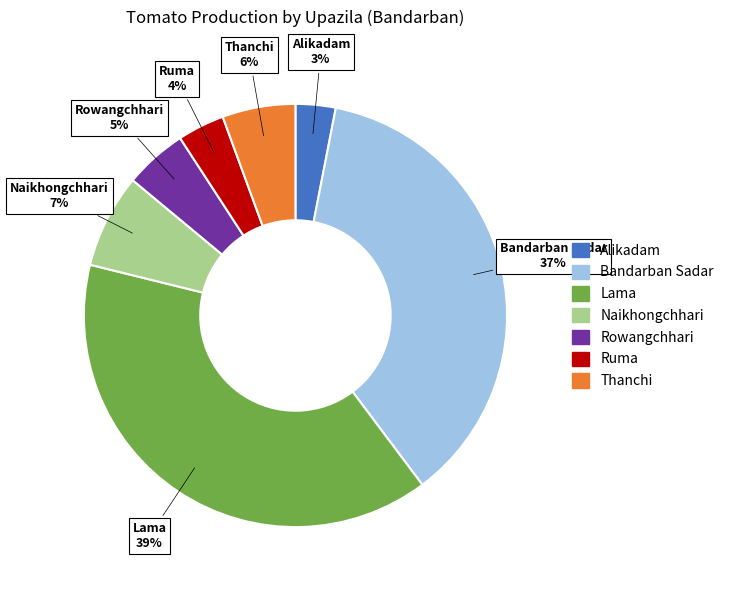

Which slice is the largest?

Lama